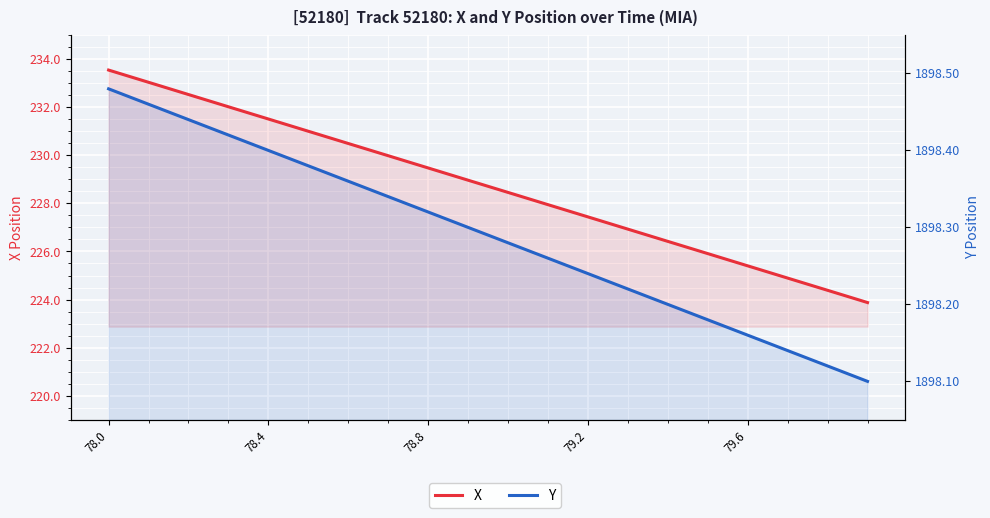

Which series changed the most between 7 and 9?

X